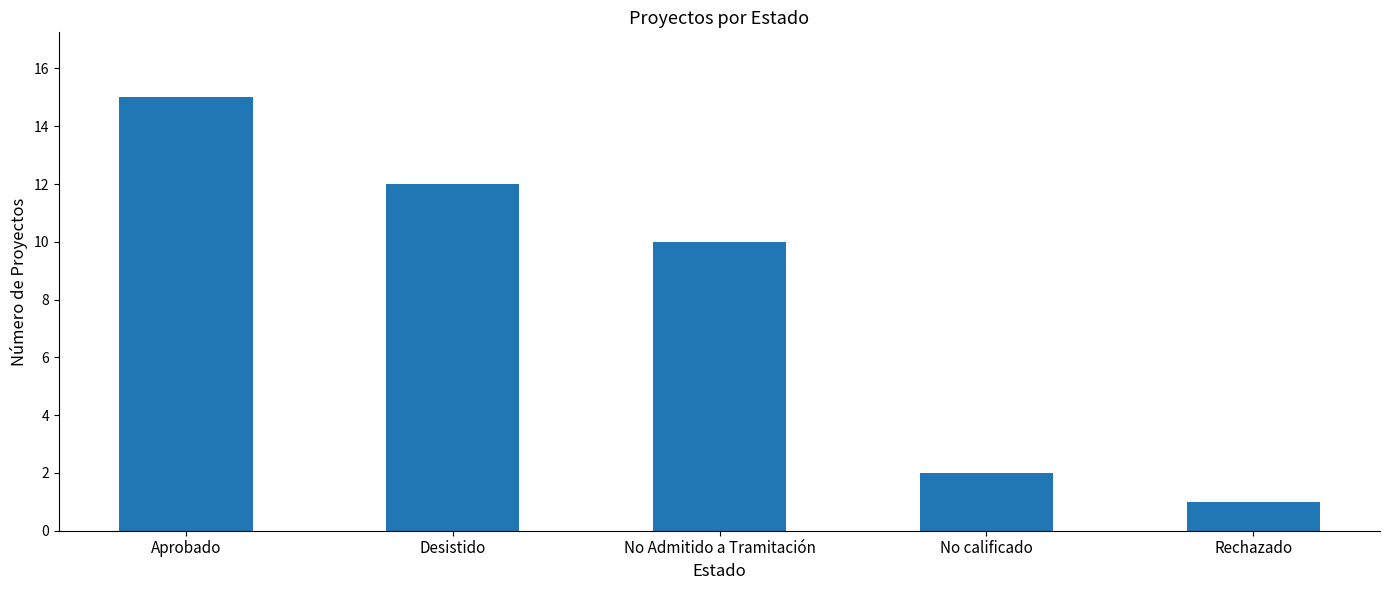

Is it true that the value at Desistido is 12?

True